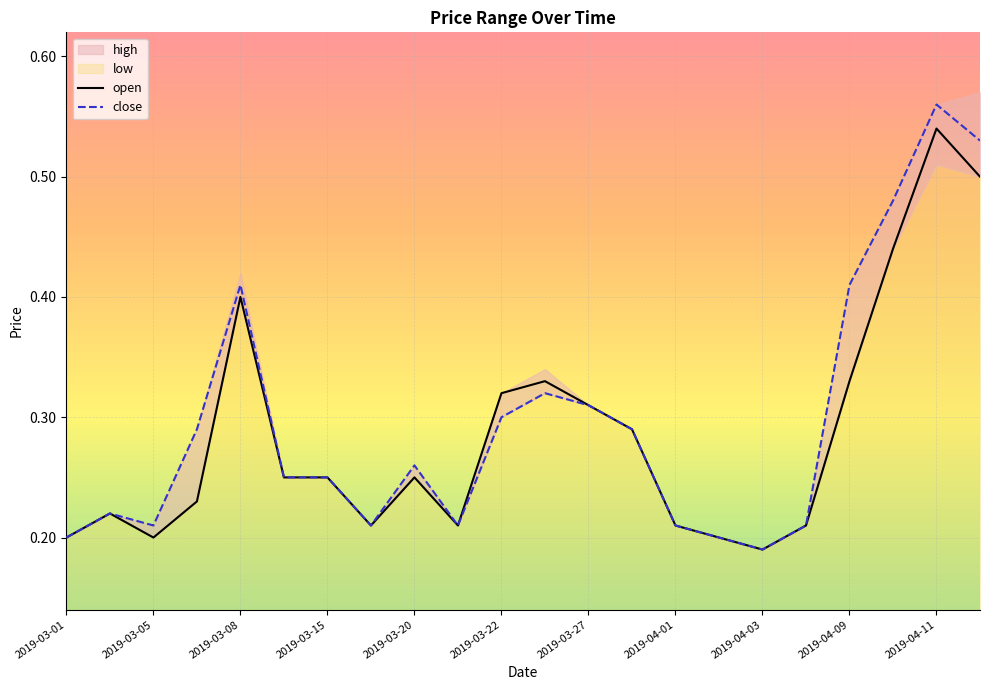

True or false: open has a value of 0.2 at 2019-04-11.

False